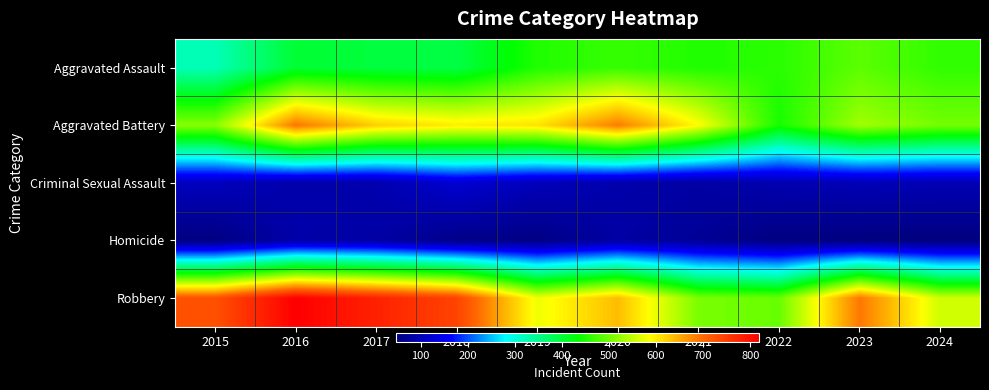

What is the greatest value displayed?

819